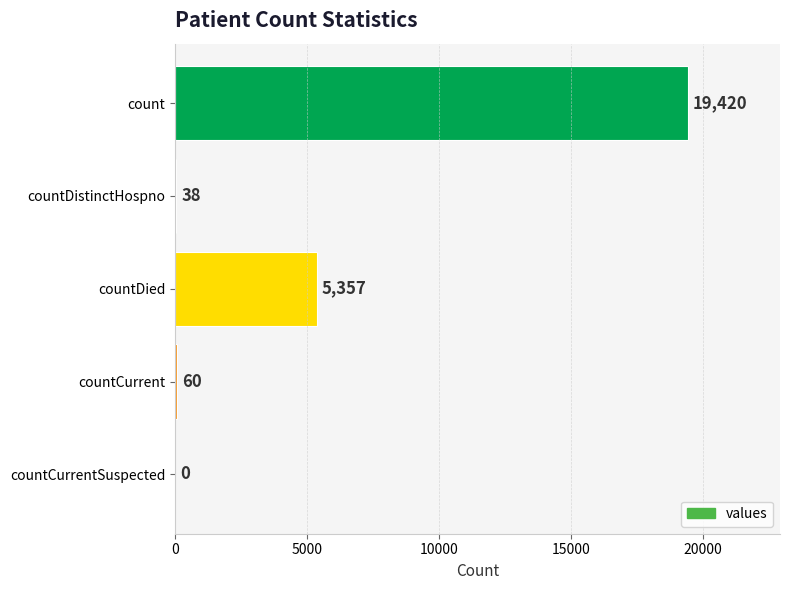

At which category does the chart reach its peak across all series?

count